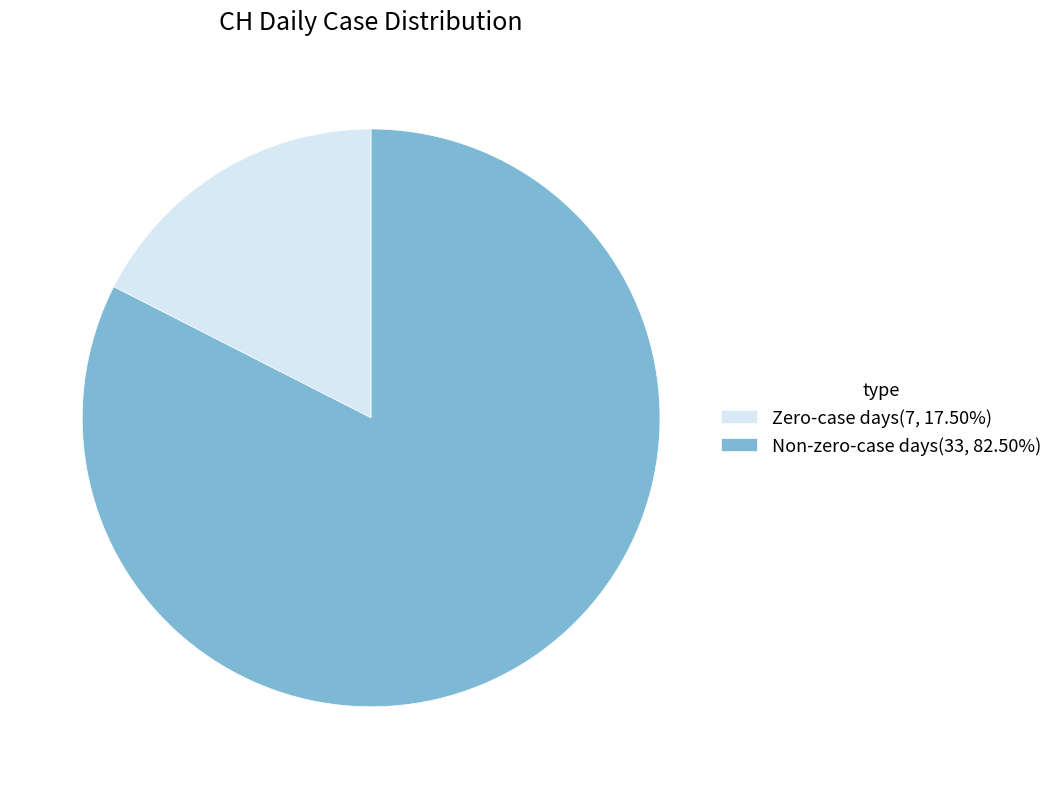

What is the ratio of the value at Non-zero-case days(33, 82.50%) to the value at Zero-case days(7, 17.50%)?

4.7